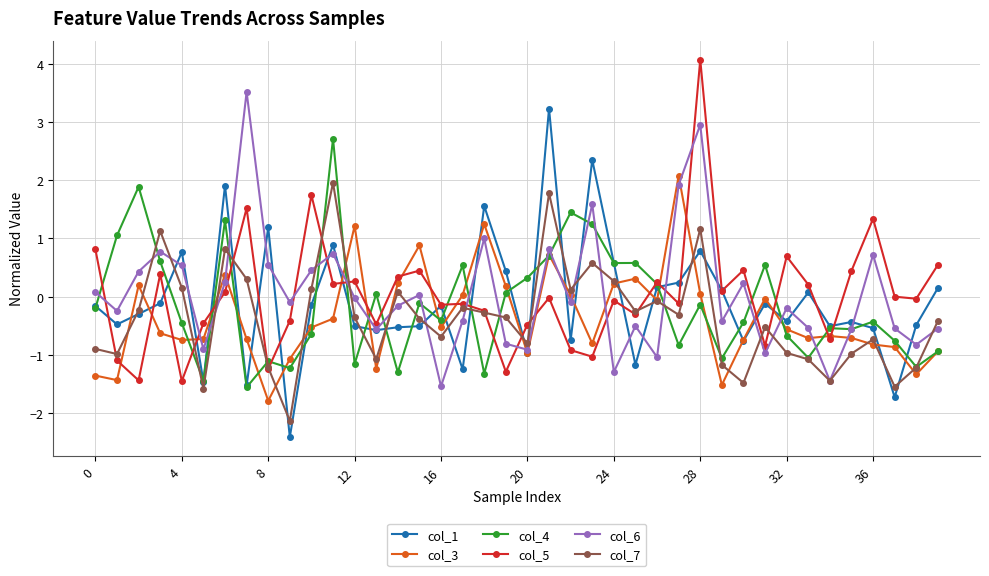

What is the highest value of the col_6 series?

3.5